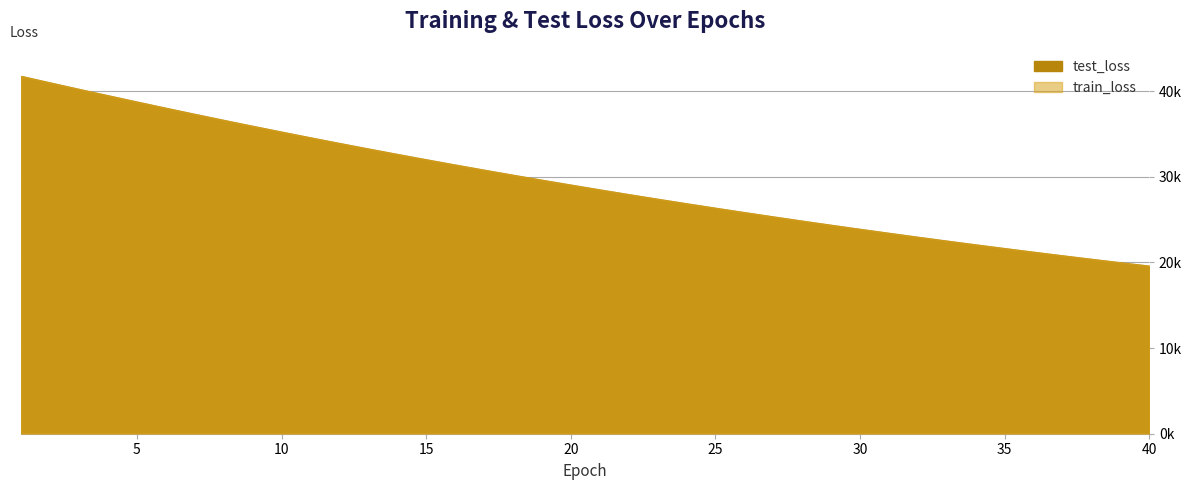

At how many categories does at least one series exceed 39569?

3